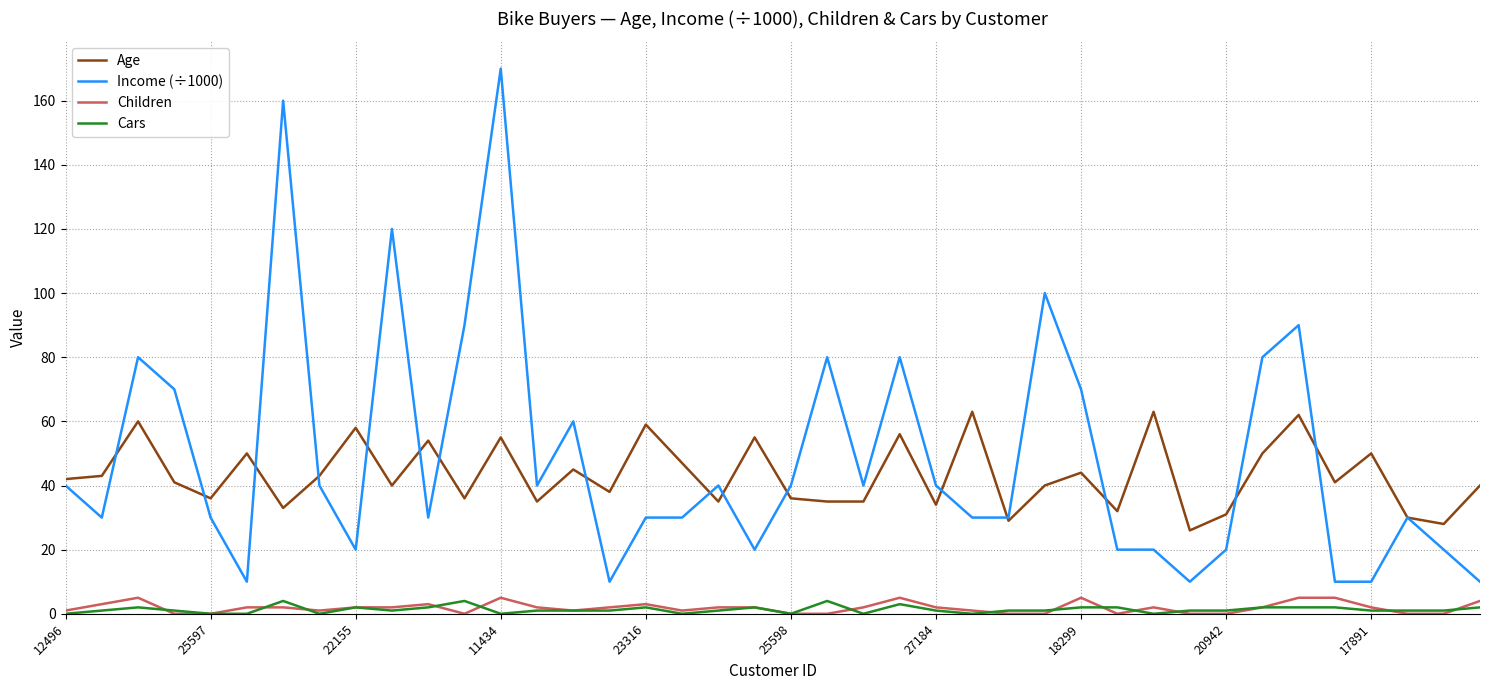

What is the greatest value displayed?

170